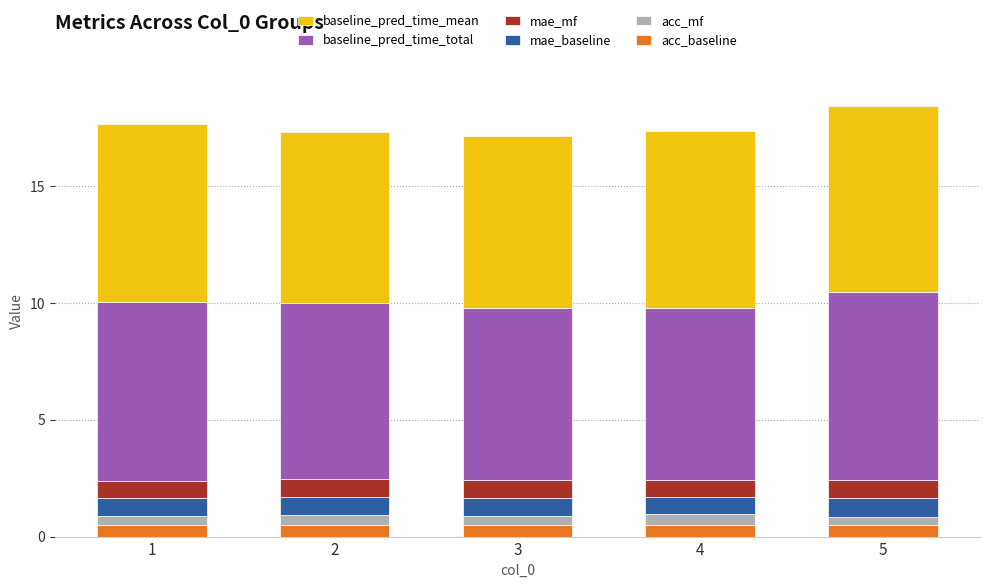

Reading left to right, transcribe the values for acc_baseline.

1=0.5	2=0.5	3=0.5	4=0.5	5=0.5